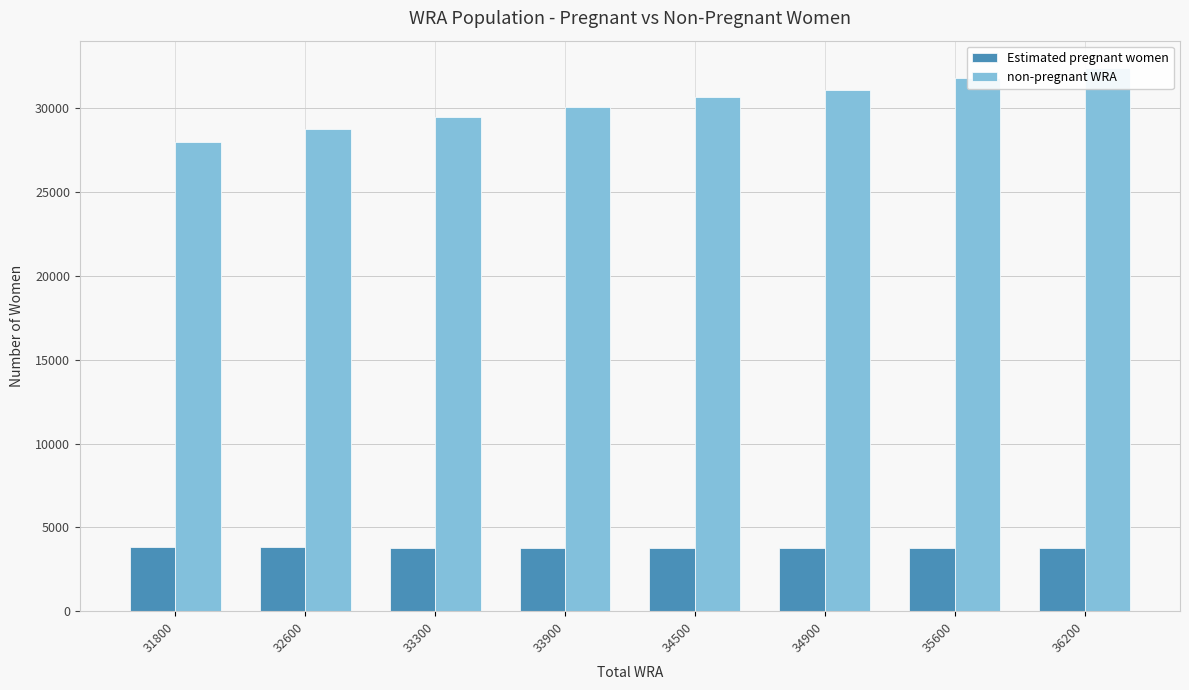

What is the approximate value of Estimated pregnant women at 31800?

3808.8